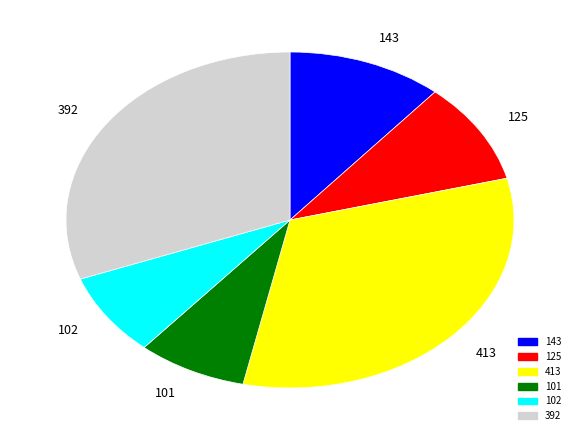

To the nearest percent, what portion does 143 represent?

11%